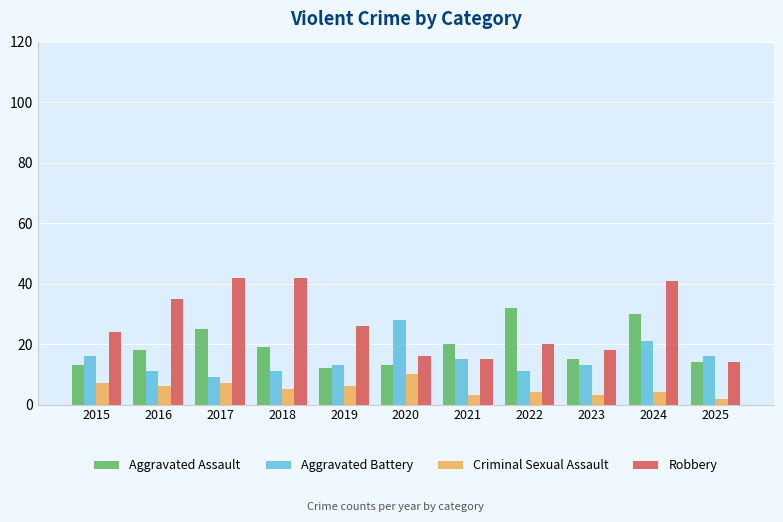

What is the minimum value shown in the chart?

2